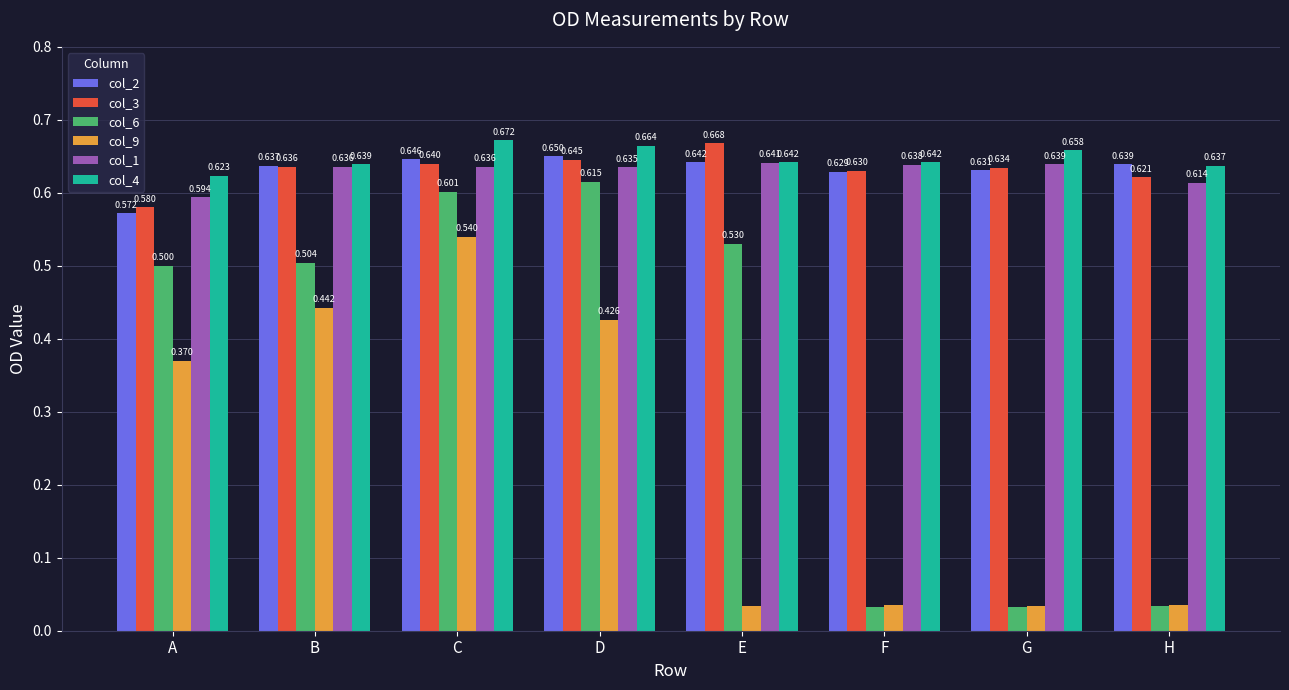

At which label is col_4 closest to 0?

A